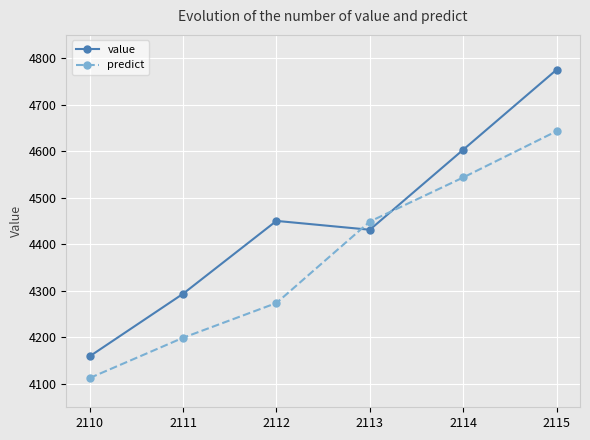

Which series has the widest spread of values?

value